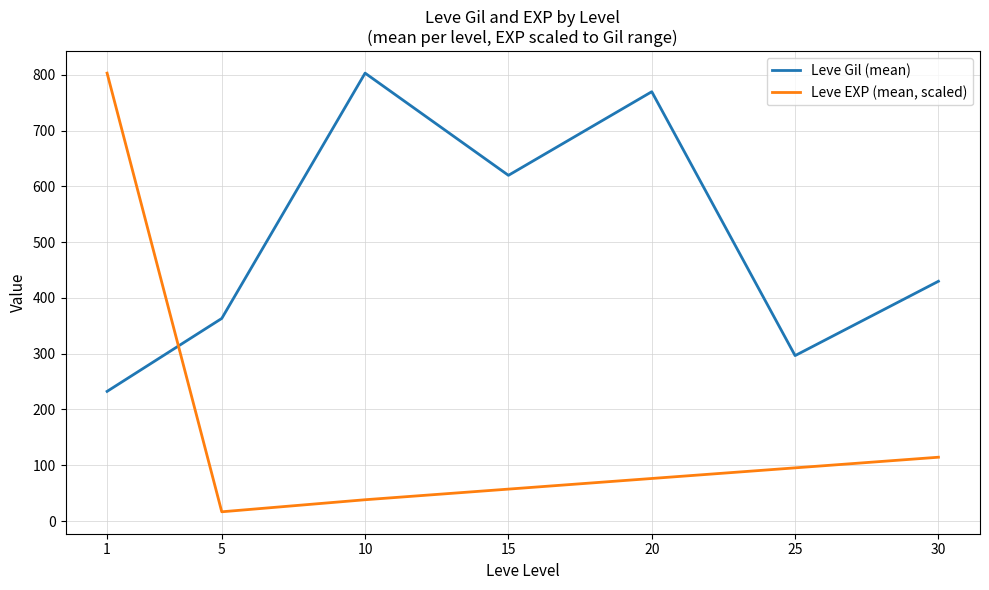

What is the difference between the maximum and minimum values in the Leve EXP (mean, scaled) series?

786.8